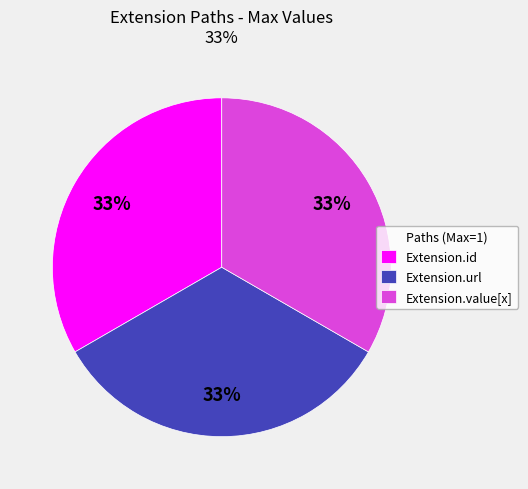

To the nearest percent, what is the difference between the largest and smallest slice percentages?

0%